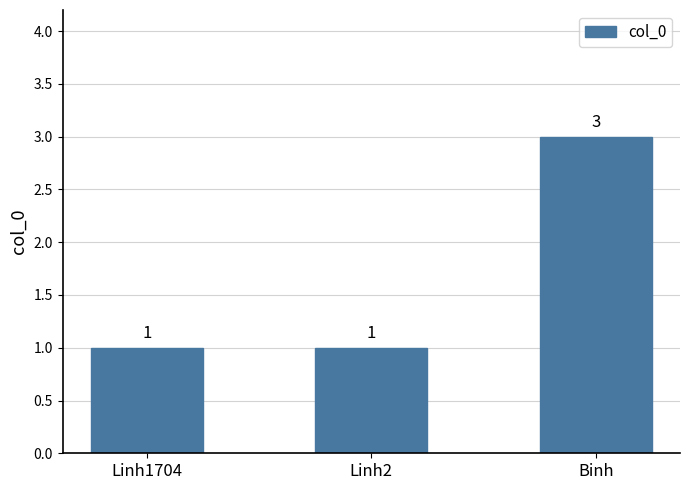

What is the difference between the values at Linh1704 and Binh?

2